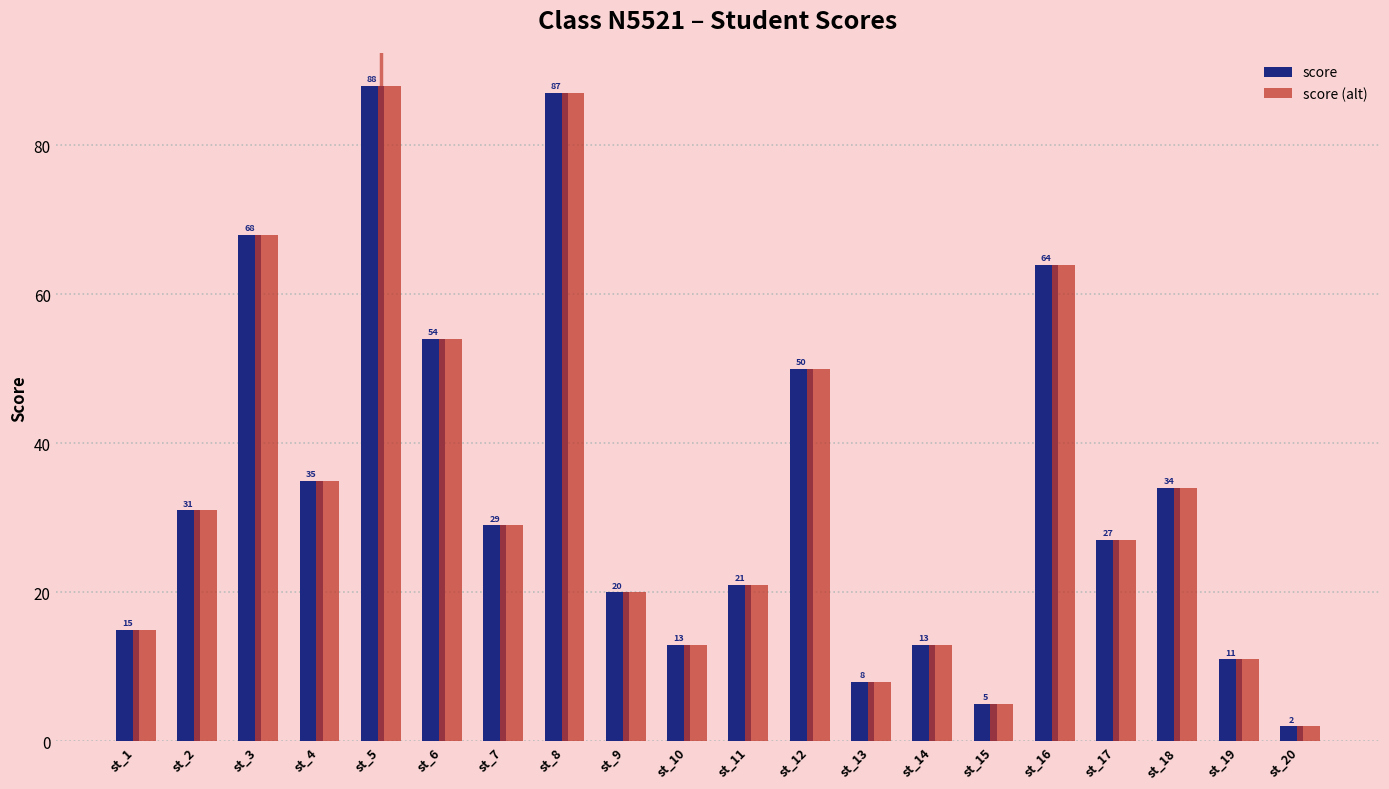

What are all the series names shown in the legend?

score, score (alt)